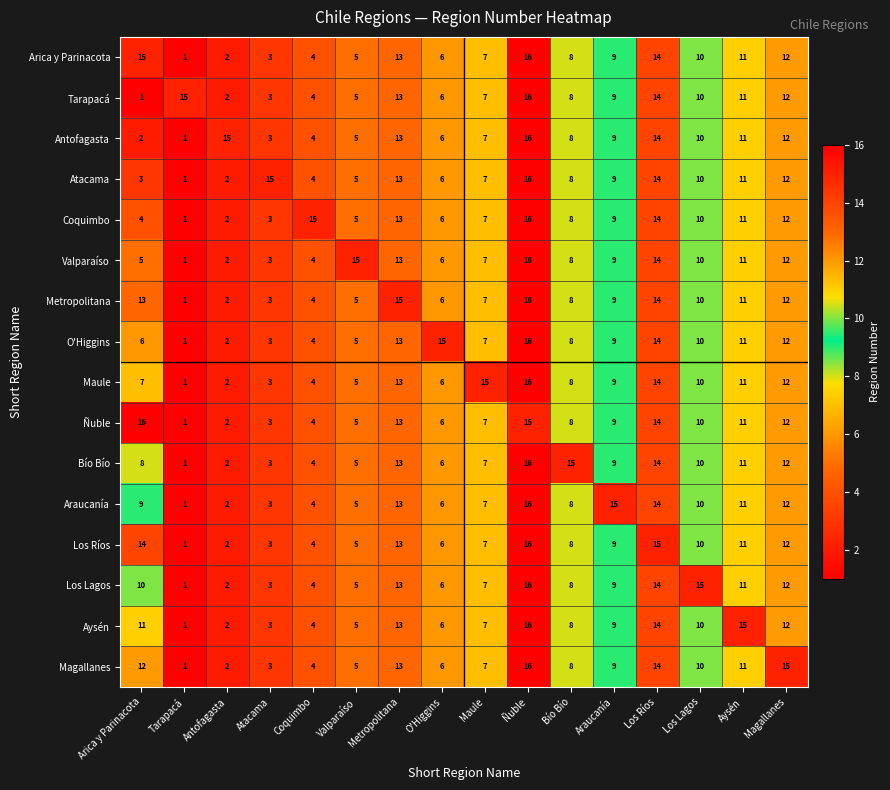

What is the minimum value shown in the chart?

1